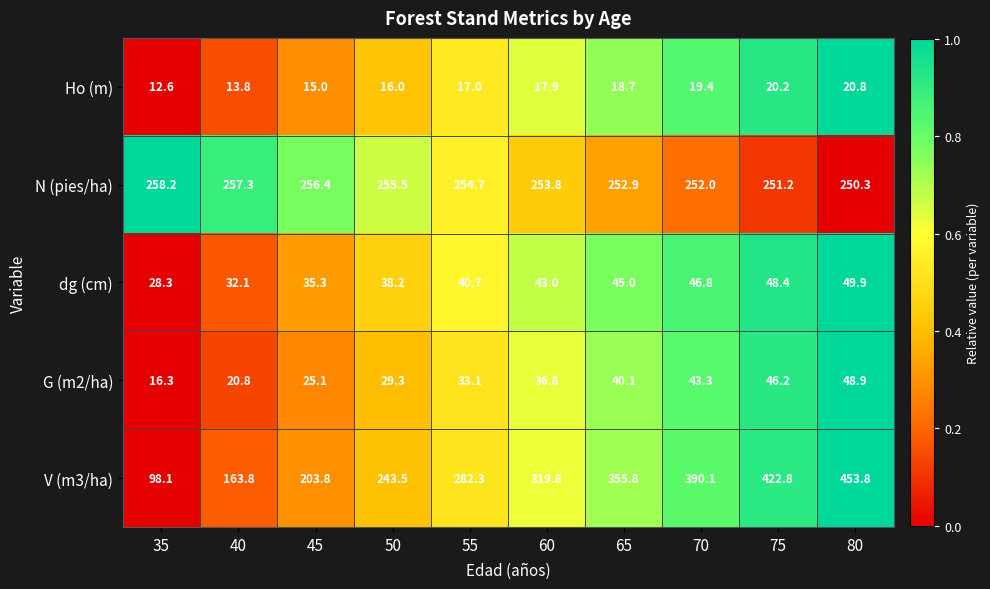

What is the total value across all series at 55?

627.8